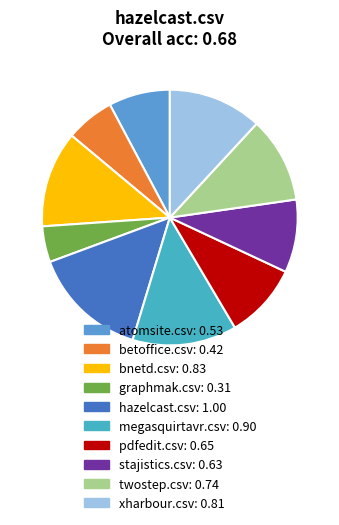

Combined, do stajistics.csv and megasquirtavr.csv account for over 50%?

No